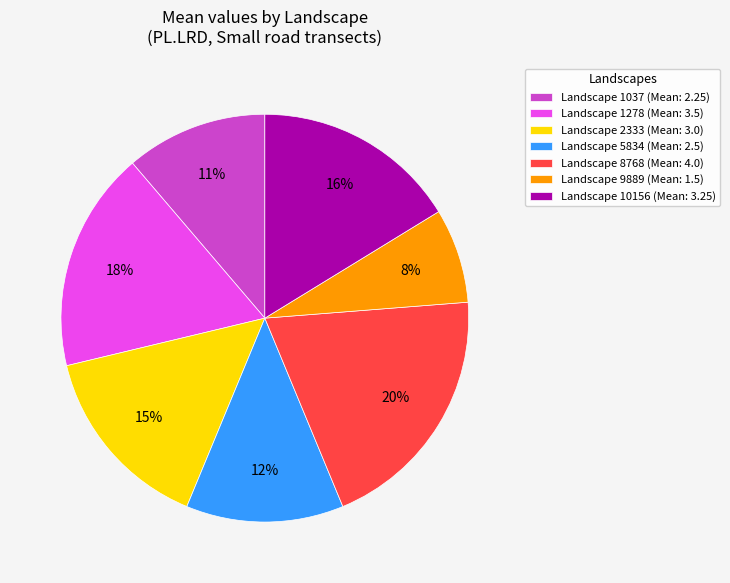

Rank the categories by value from highest to lowest.

Landscape 8768 (Mean: 4.0), Landscape 1278 (Mean: 3.5), Landscape 10156 (Mean: 3.25), Landscape 2333 (Mean: 3.0), Landscape 5834 (Mean: 2.5), Landscape 1037 (Mean: 2.25), Landscape 9889 (Mean: 1.5)